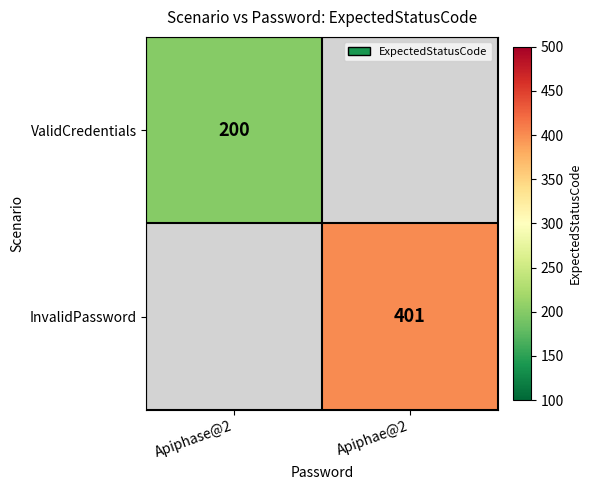

The InvalidPassword series shows 109 at Apiphae@2. True or false?

False